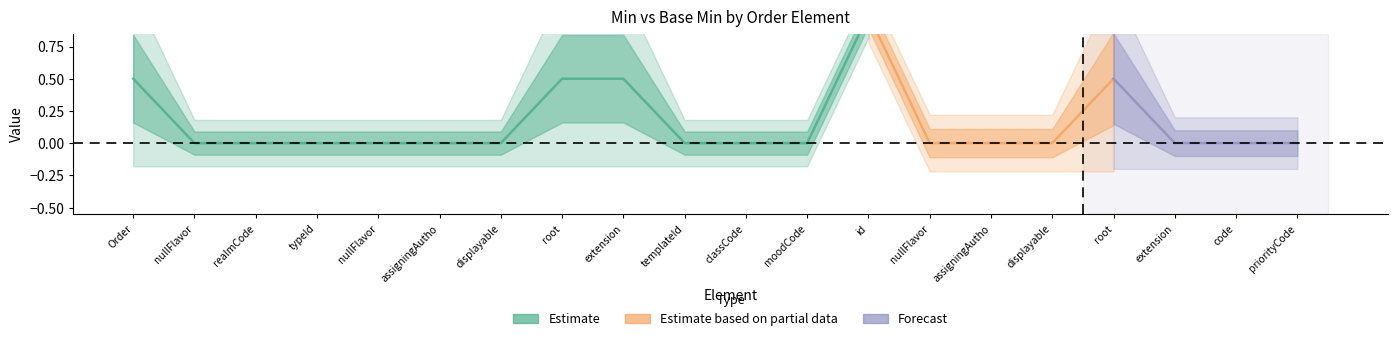

What is the maximum value for Base Min?

1